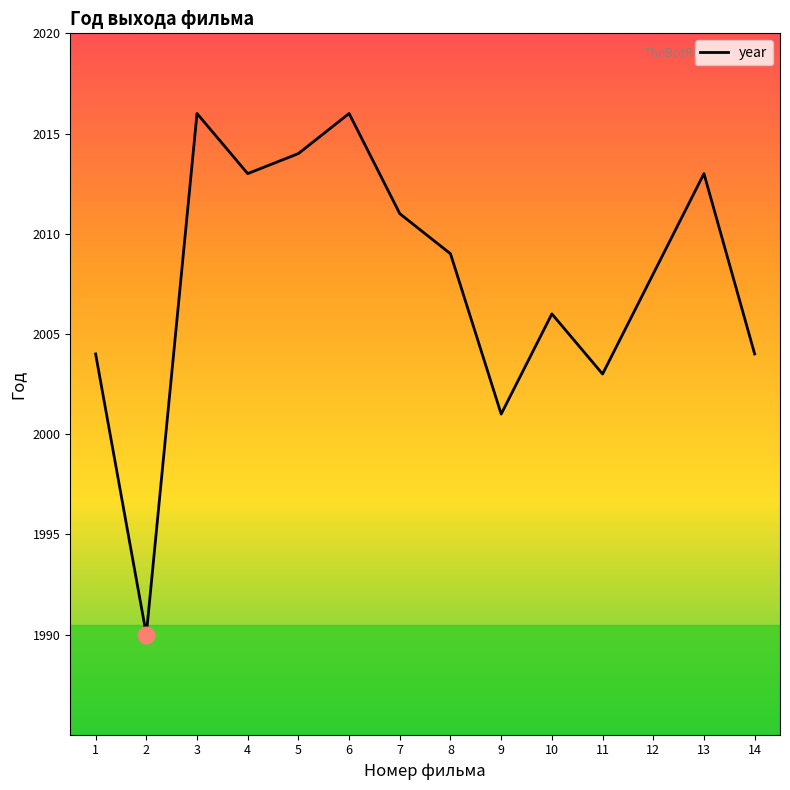

Where is the first local maximum?

3